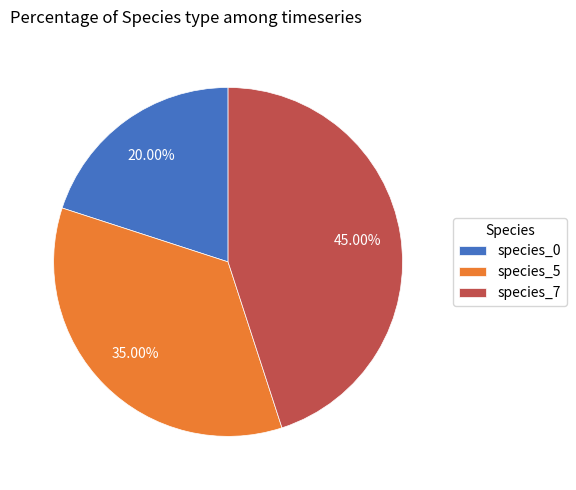

Does any single category account for the majority?

No